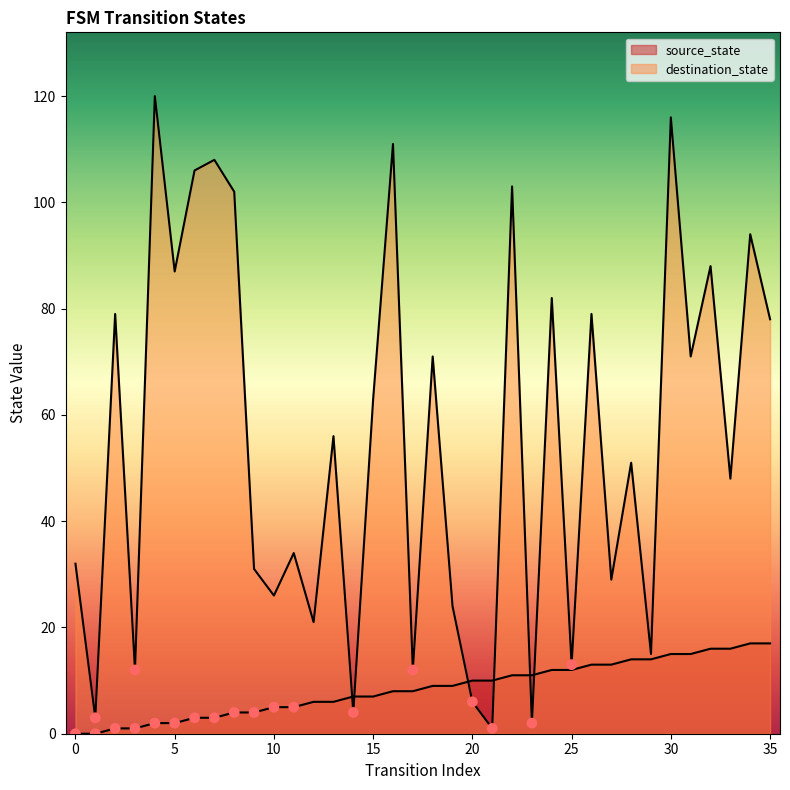

What is the total value across all series at 29?

29